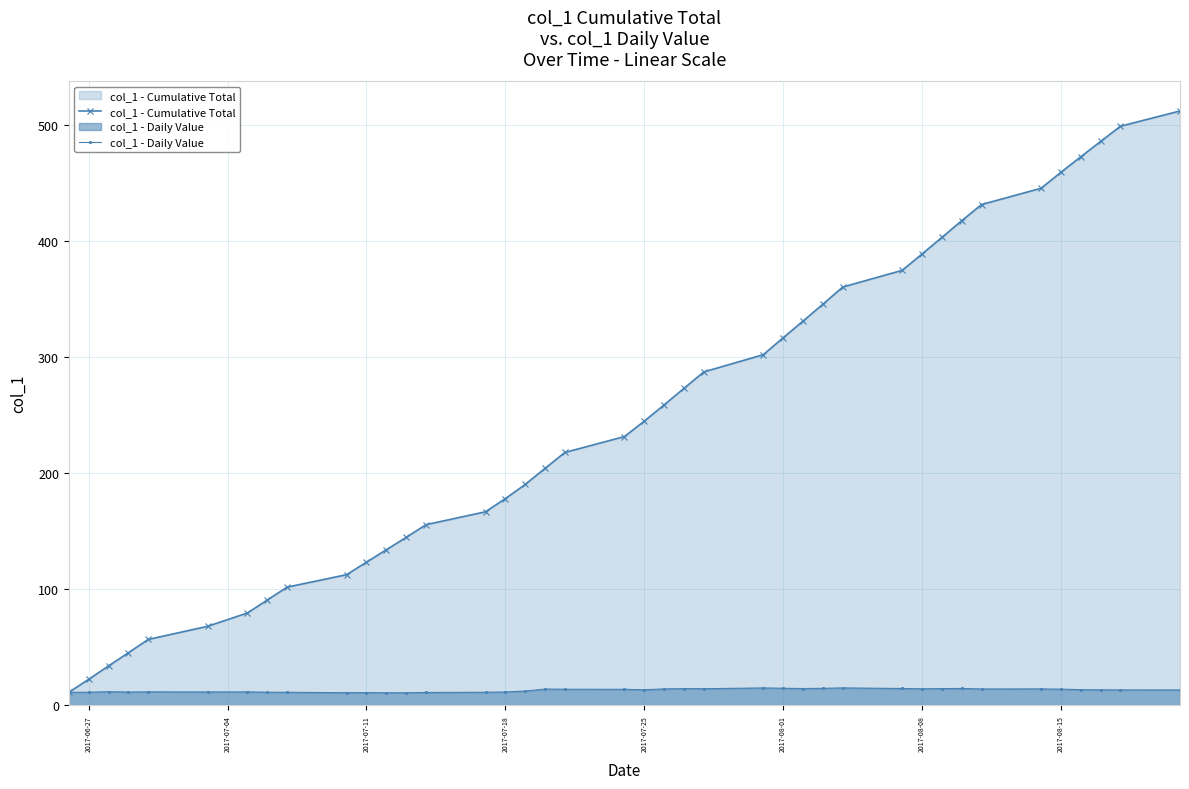

Rank the series by their average value, from lowest to highest.

col_1 - Daily Value, col_1 - Cumulative Total